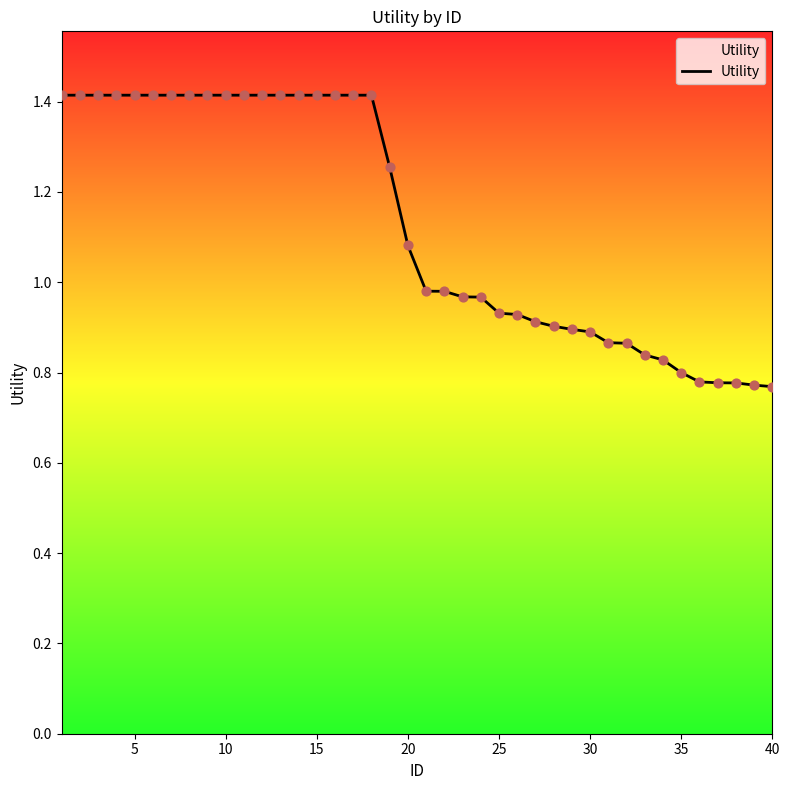

What is the greatest value displayed?

1.4